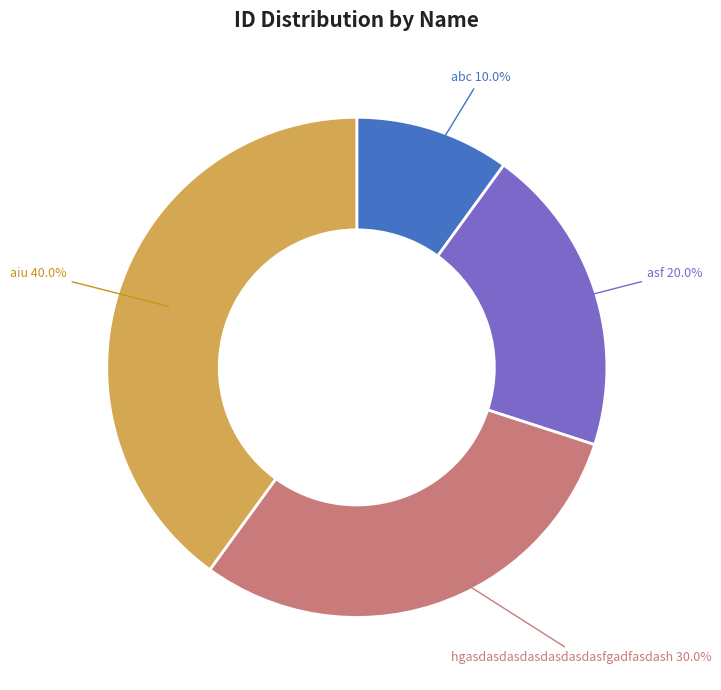

Which has a higher value, hgasdasdasdasdasdasdasfgadfasdash or aiu?

aiu